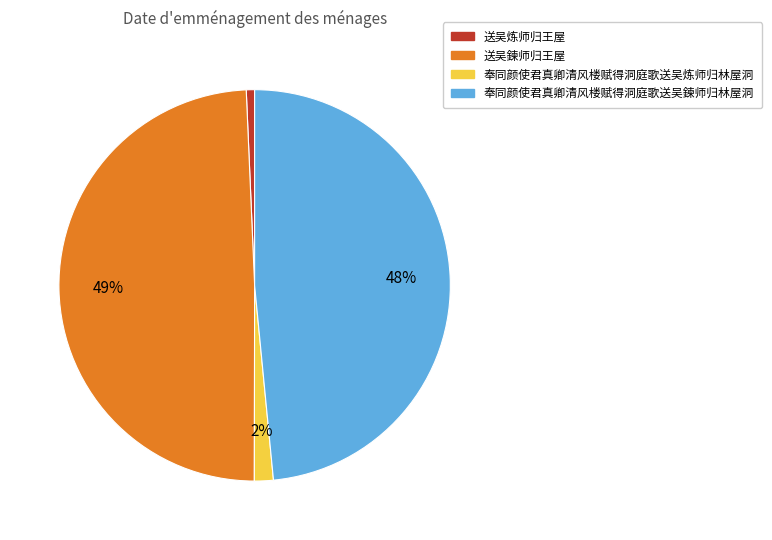

To the nearest percent, what is the average slice percentage?

25%